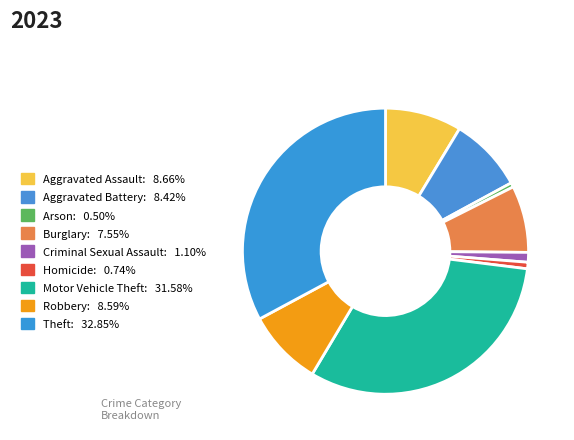

Is Theft the majority of the pie?

No